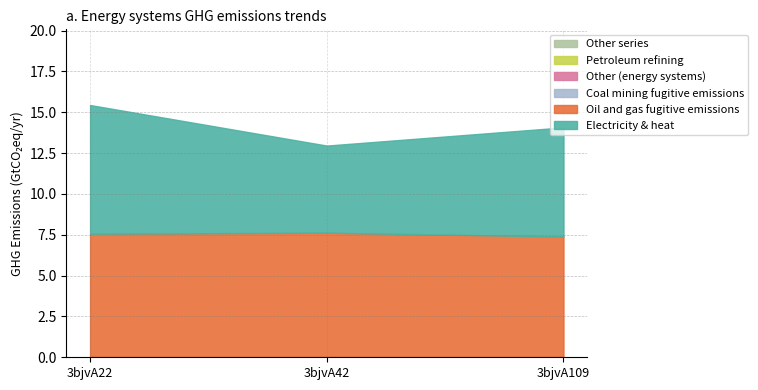

Does the chart have visible grid lines?

Yes